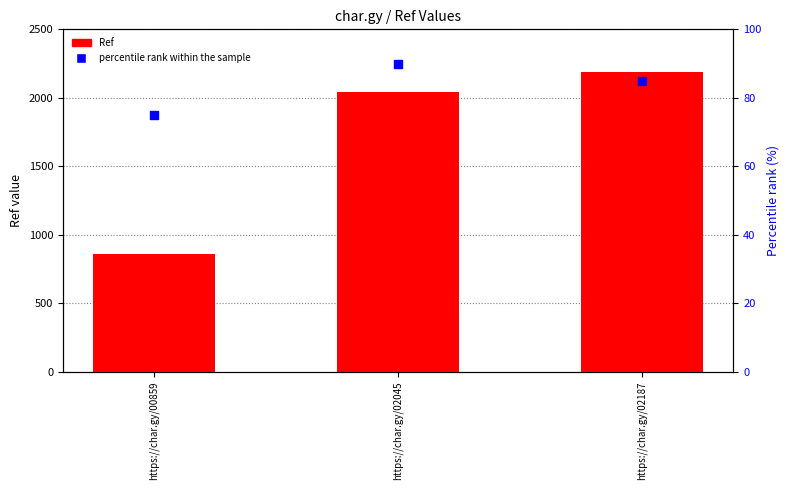

What are all the series names shown in the legend?

Ref, percentile rank within the sample